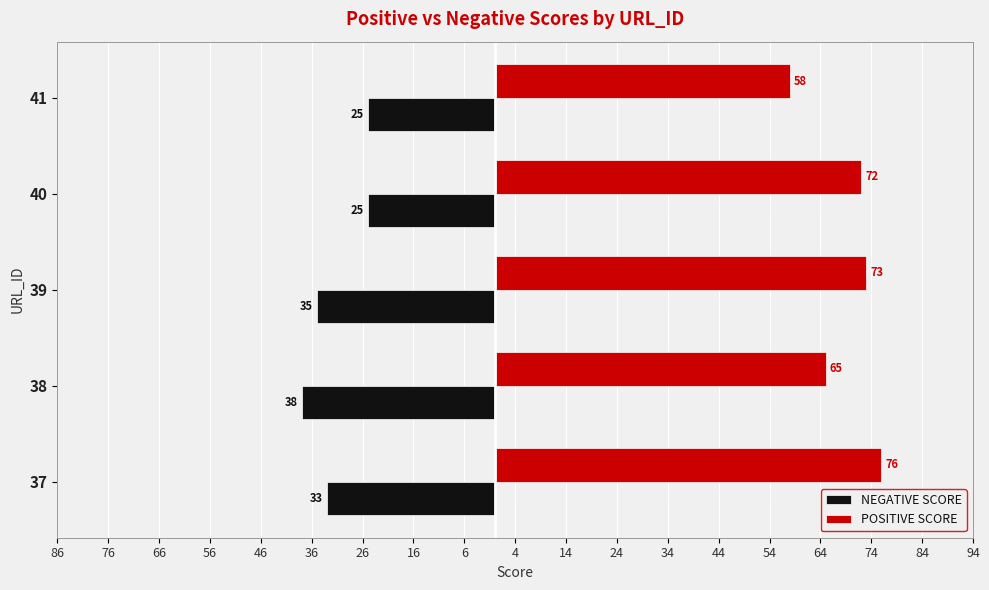

What are all the series names shown in the legend?

NEGATIVE SCORE, POSITIVE SCORE